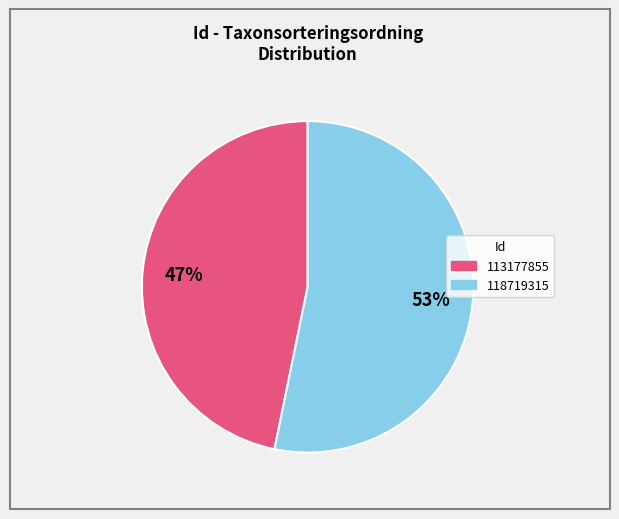

To the nearest percent, what percentage of the pie is 118719315?

53%